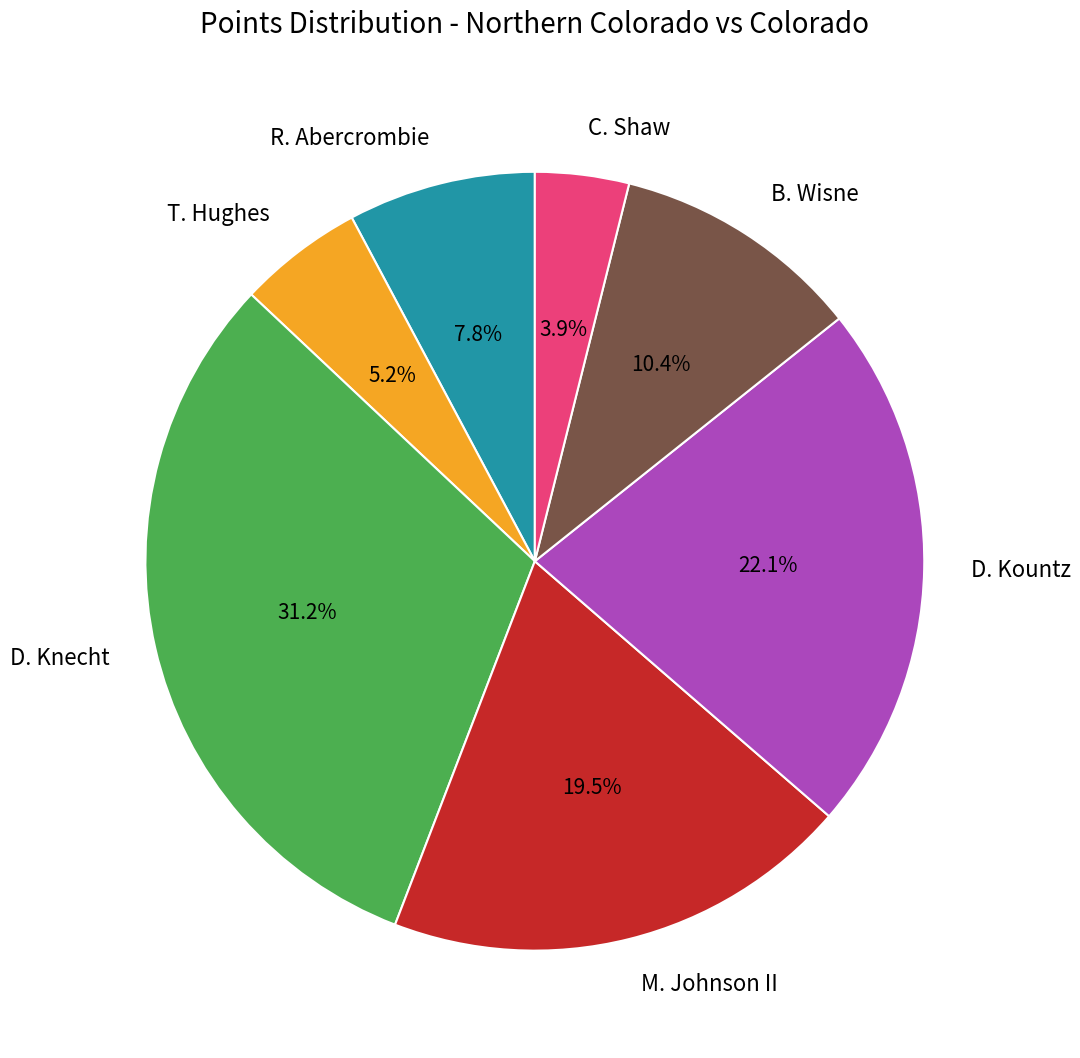

Approximately how many times larger is the value at M. Johnson II compared to R. Abercrombie?

2.5